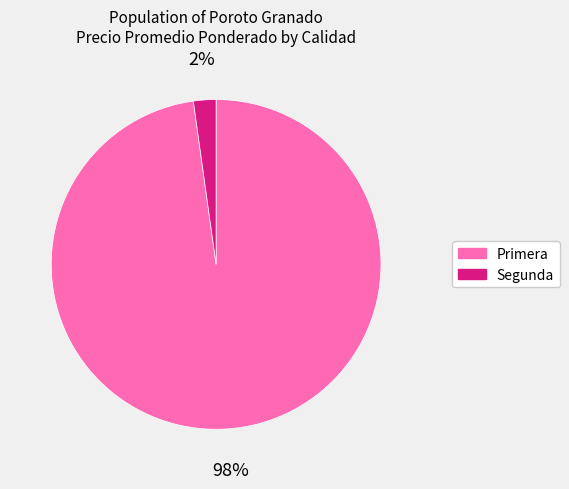

How many slices are in this pie chart?

2